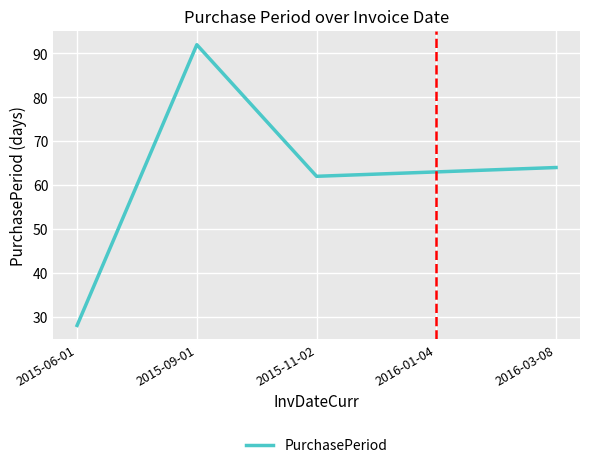

What is the difference between the second highest and second lowest values?

2